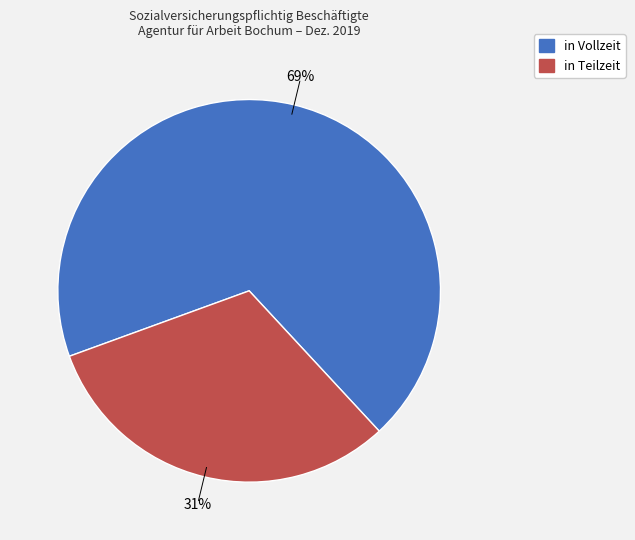

Rank the categories by value from lowest to highest.

in Teilzeit, in Vollzeit